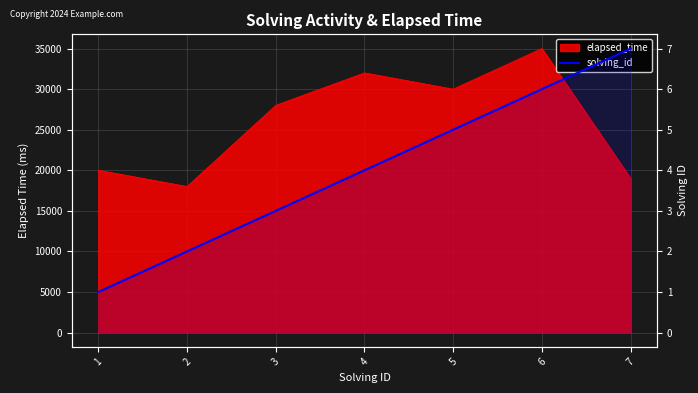

True or false: the data shows 1 at 1.

False